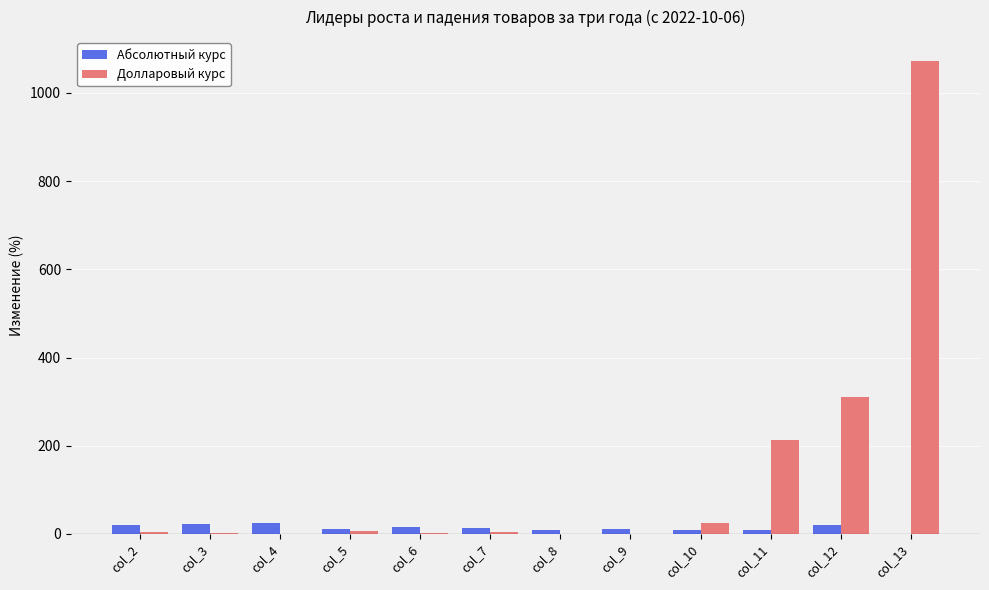

The value of Долларовый курс at col_11 is 213. True or false?

True